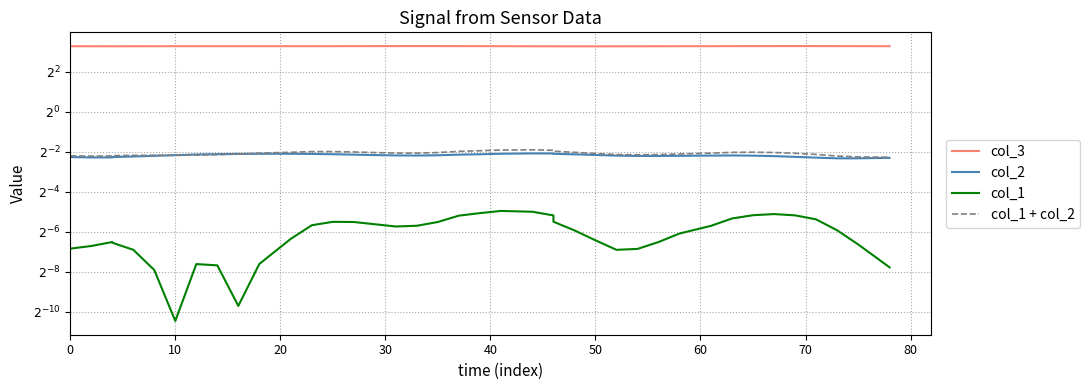

True or false: col_2 and col_3 intersect in this chart.

False